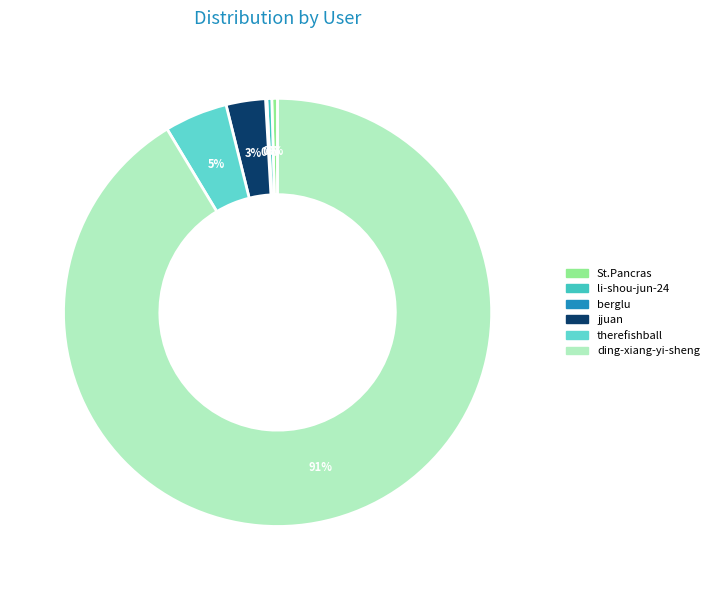

How many slices are in this pie chart?

6